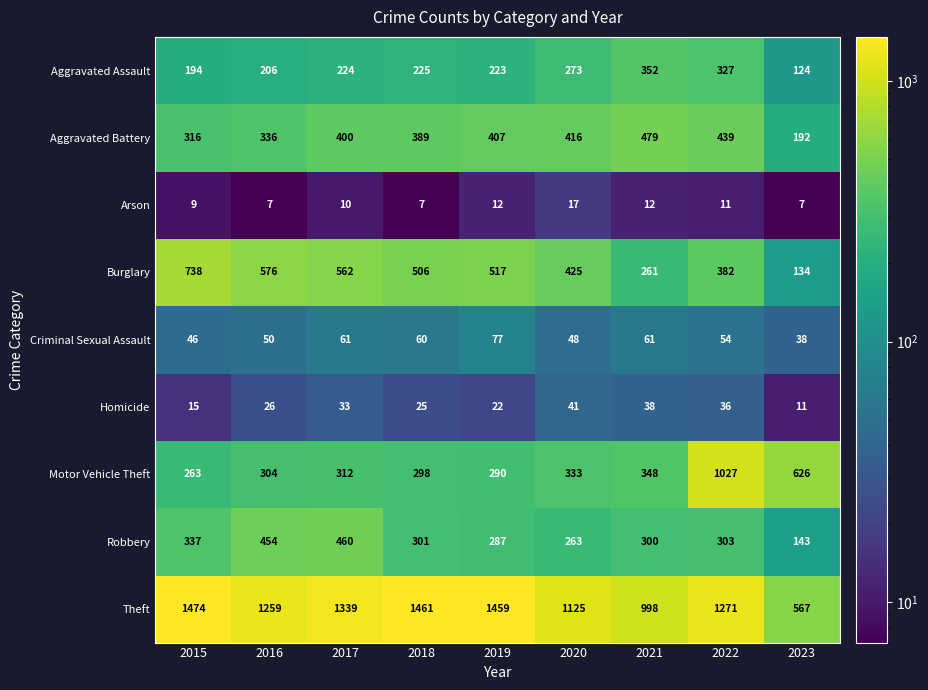

Which series changed the most between 2015 and 2020?

Theft